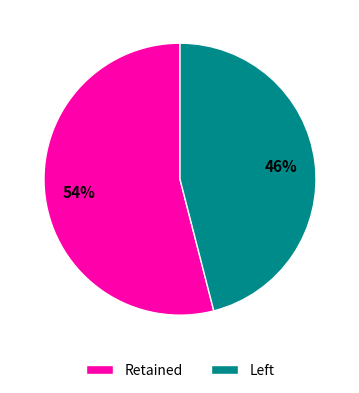

To the nearest percent, what is the average slice percentage?

50%